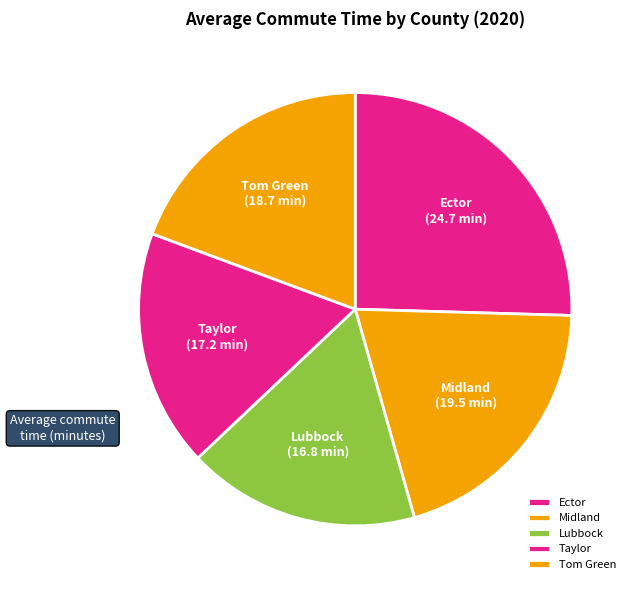

Does Ector represent more than half of the total?

No